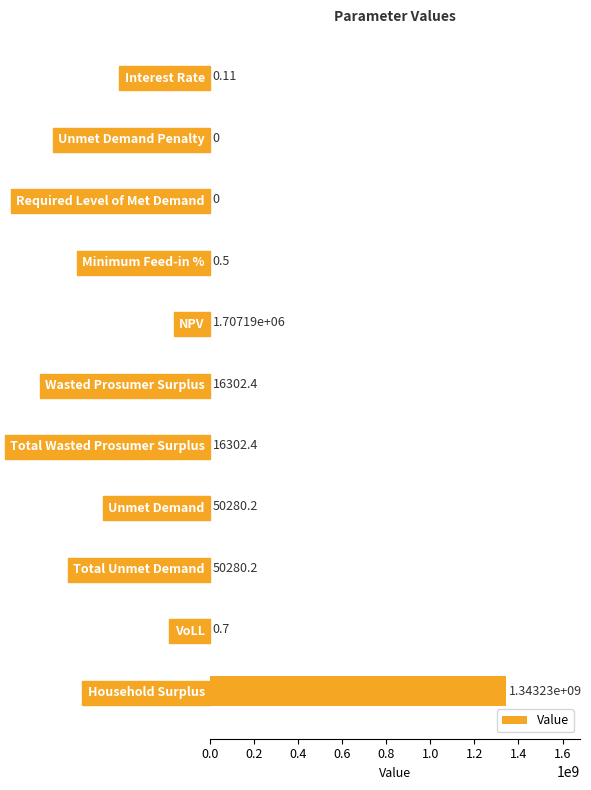

How many values are above zero?

9